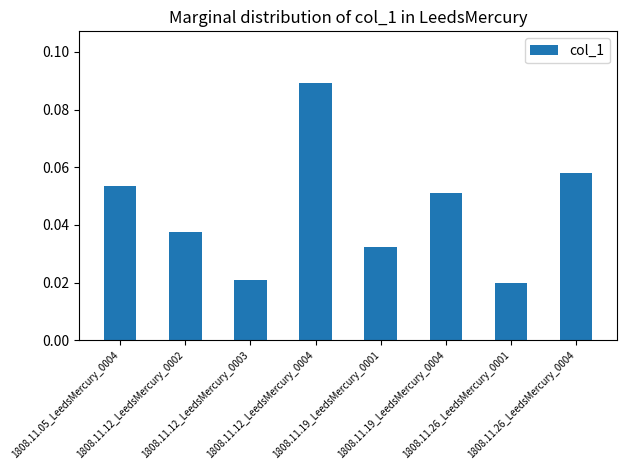

Which has a higher value, 1808.11.12_LeedsMercury_0004 or 1808.11.12_LeedsMercury_0002?

1808.11.12_LeedsMercury_0004